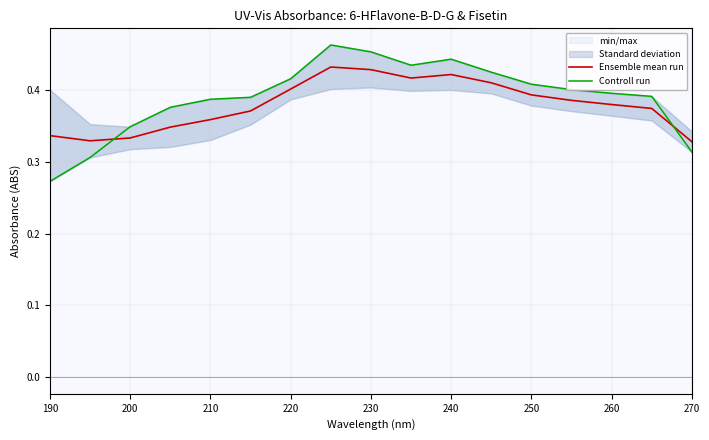

At which label is Controll run closest to 0?

190